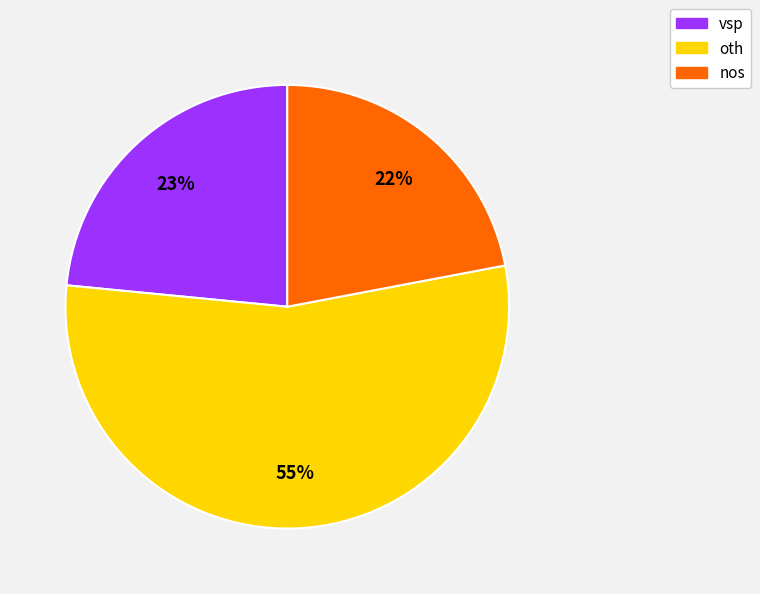

To the nearest percent, what is the difference between the largest and smallest slice percentages?

33%